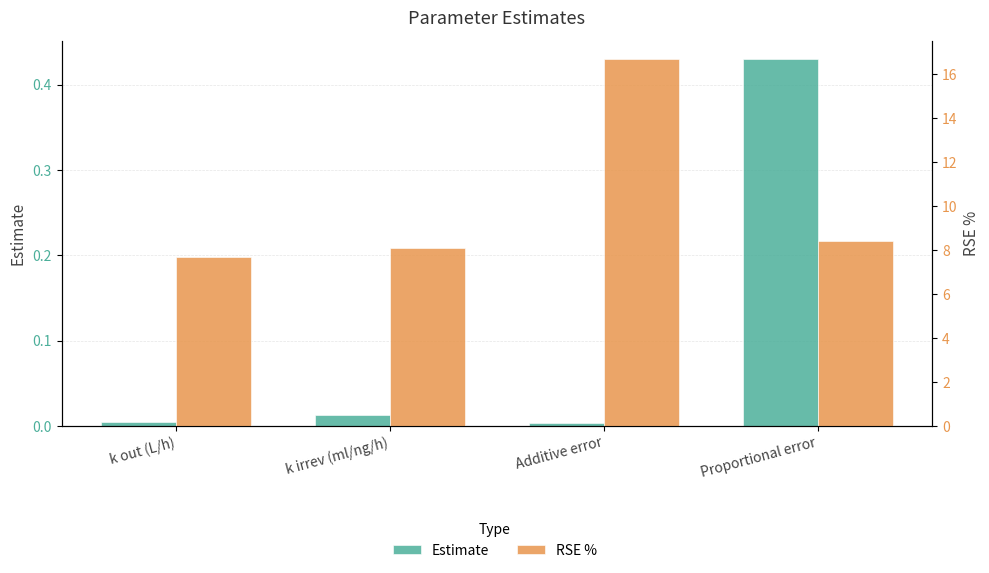

Which category has the highest value across all series?

Additive error